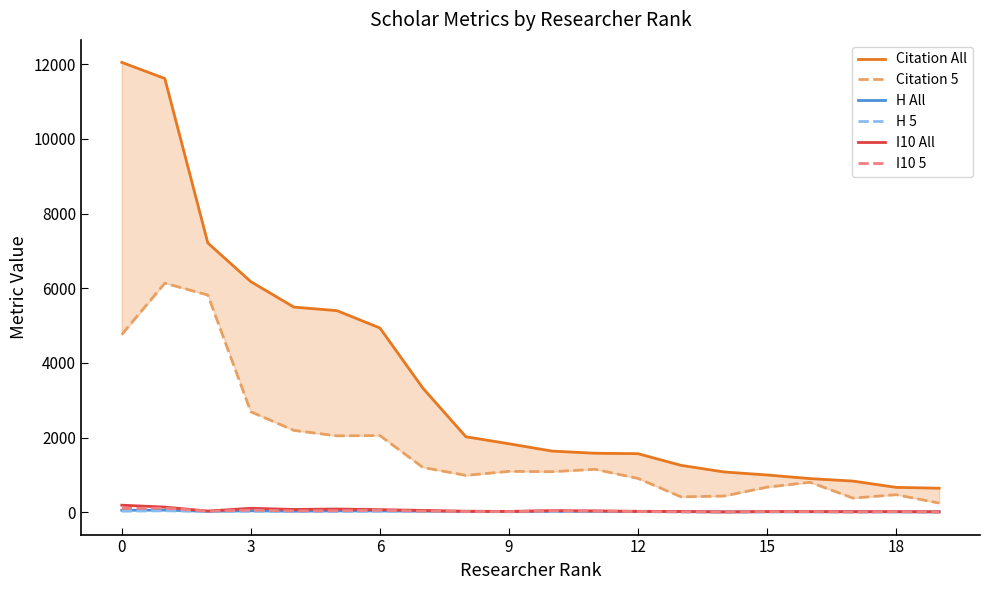

True or false: Citation 5 and I10 All intersect in this chart.

False